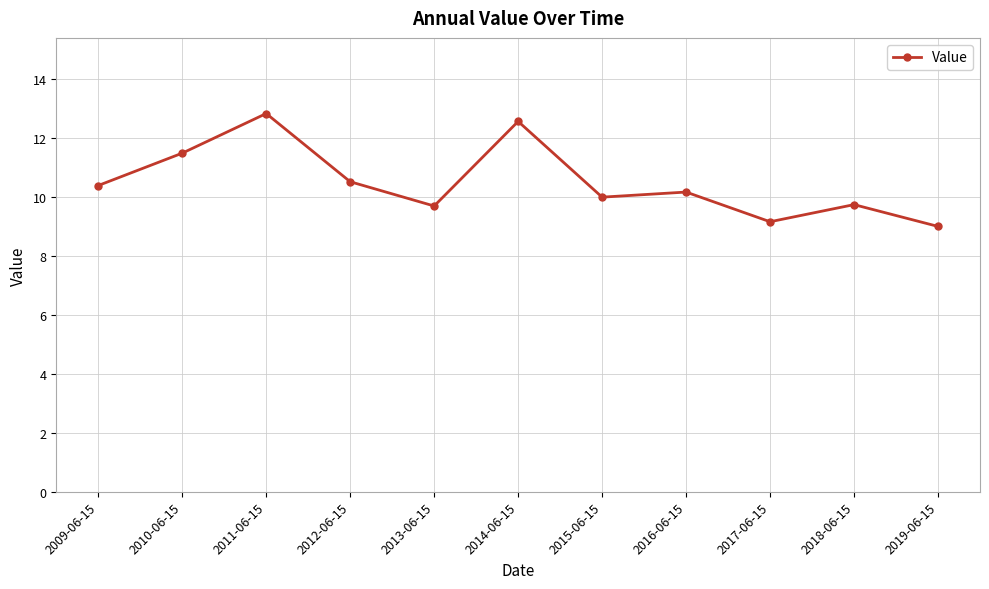

How many distinct data groups are displayed?

1